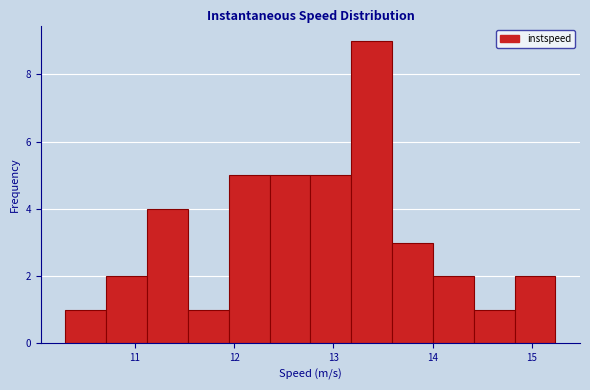

Reading left to right, transcribe this chart: for each bar, give the range it covers on the x-axis and its height. Neither the bar edges nor the heights are printed on the chart, so give them approximately, as read against the axes.

10.3 to 10.7: 1
10.7 to 11.1: 2
11.1 to 11.5: 4
11.5 to 11.9: 1
11.9 to 12.4: 5
12.4 to 12.8: 5
12.8 to 13.2: 5
13.2 to 13.6: 9
13.6 to 14.0: 3
14.0 to 14.4: 2
14.4 to 14.8: 1
14.8 to 15.2: 2